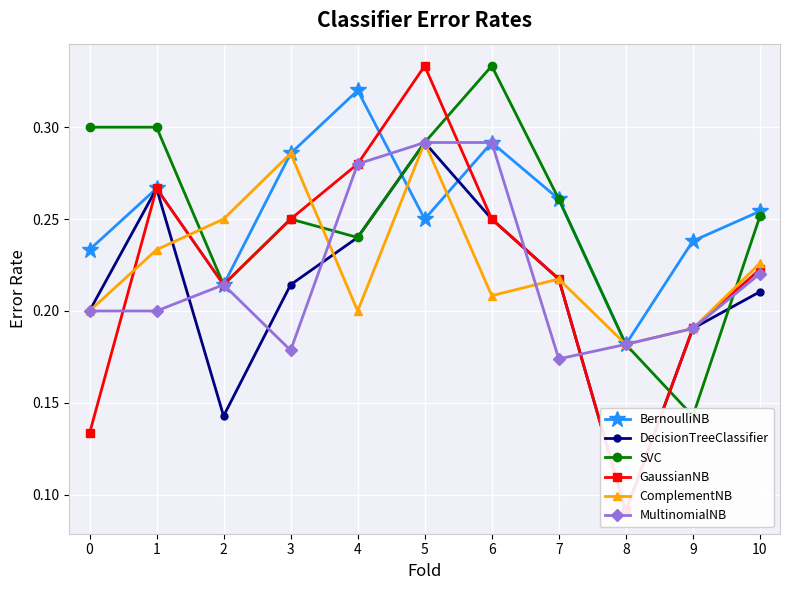

What is the minimum value shown in the chart?

0.1